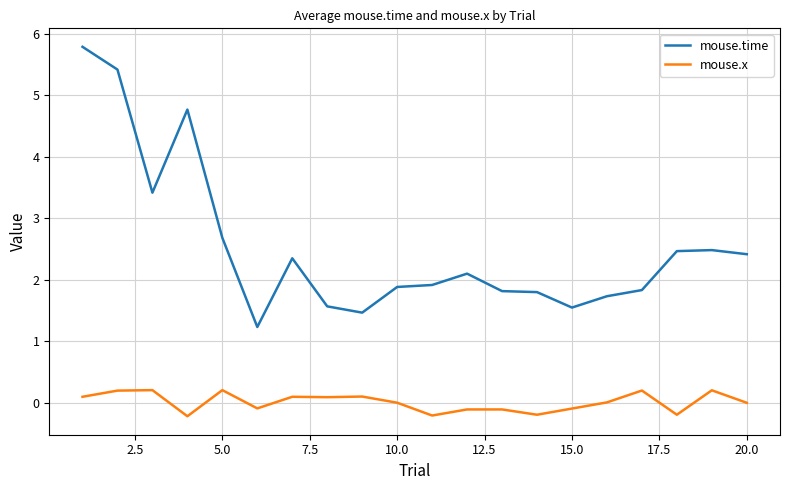

What is the difference between the maximum and minimum values in the mouse.x series?

0.4